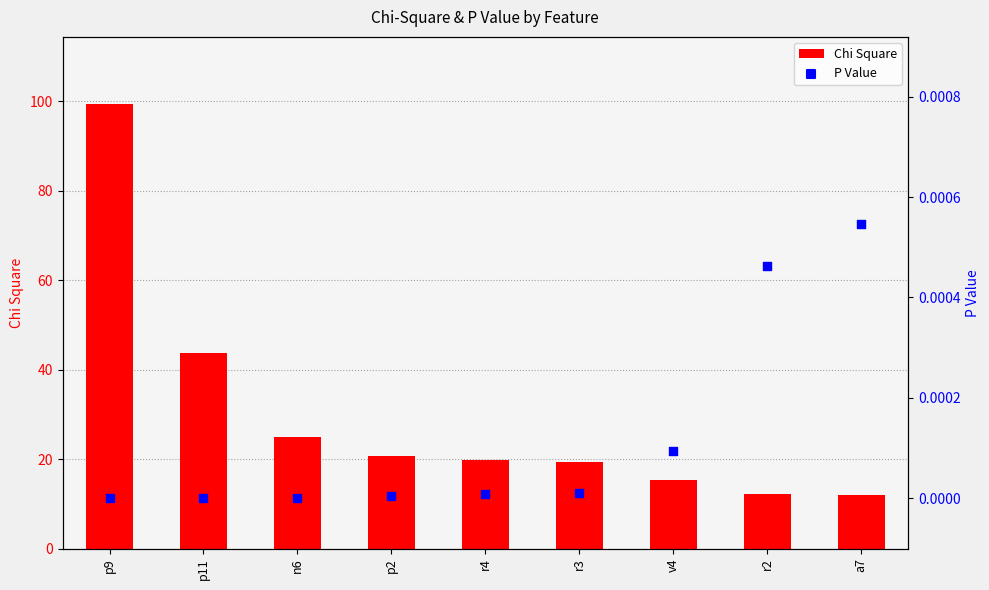

What are all the series names shown in the legend?

Chi Square, P Value